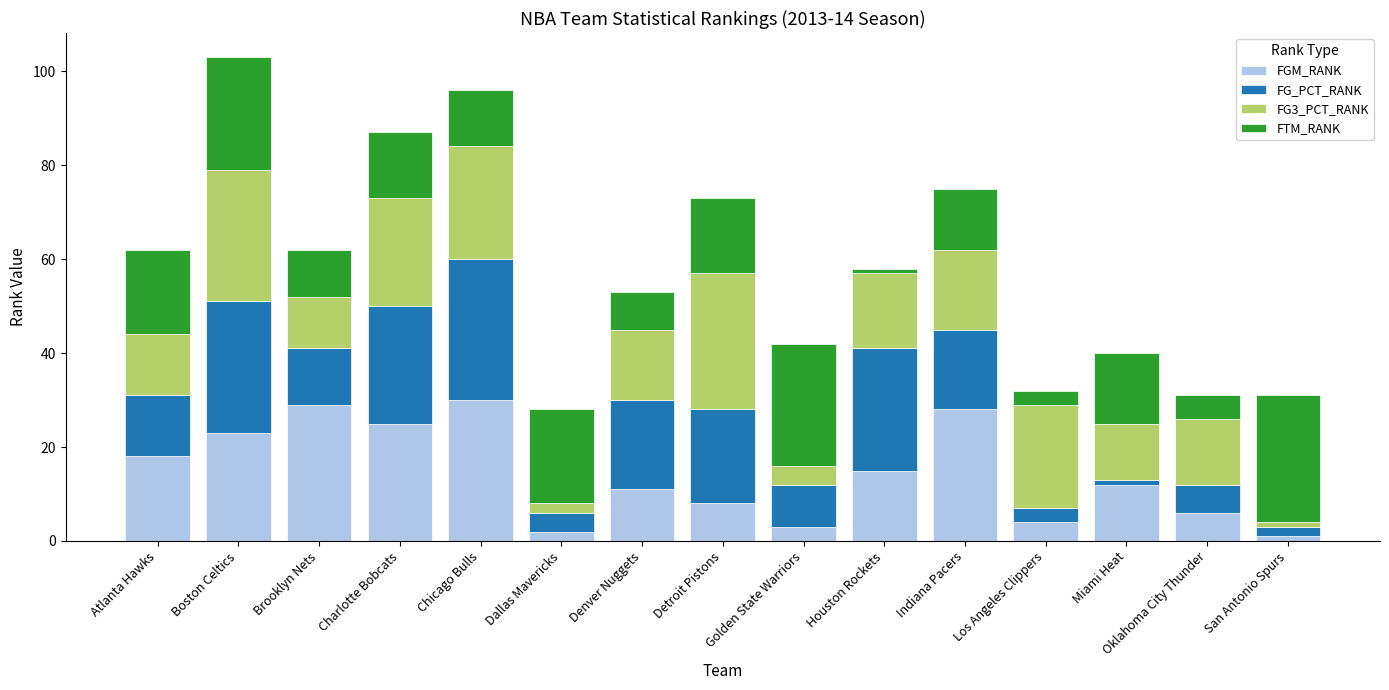

Is it true that FGM_RANK equals 23 at Boston Celtics?

True